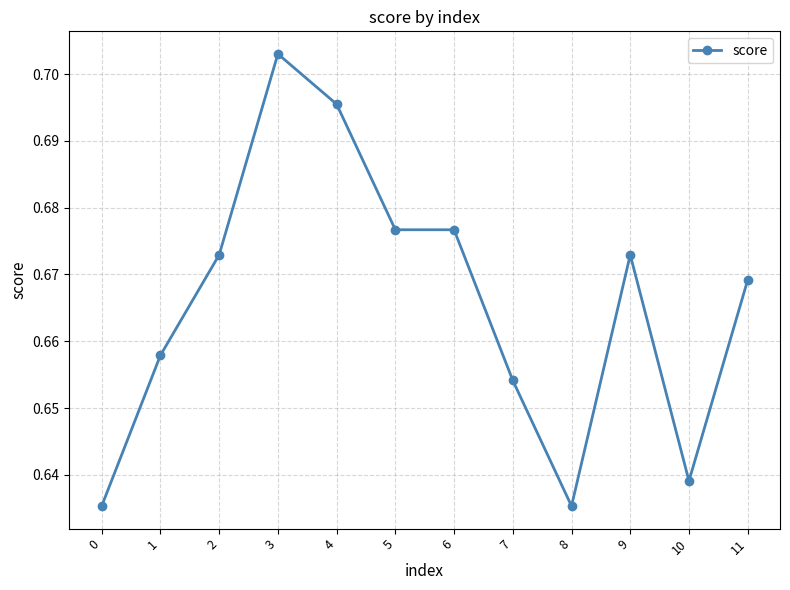

Is it true that the value at 11 is 0.3?

False